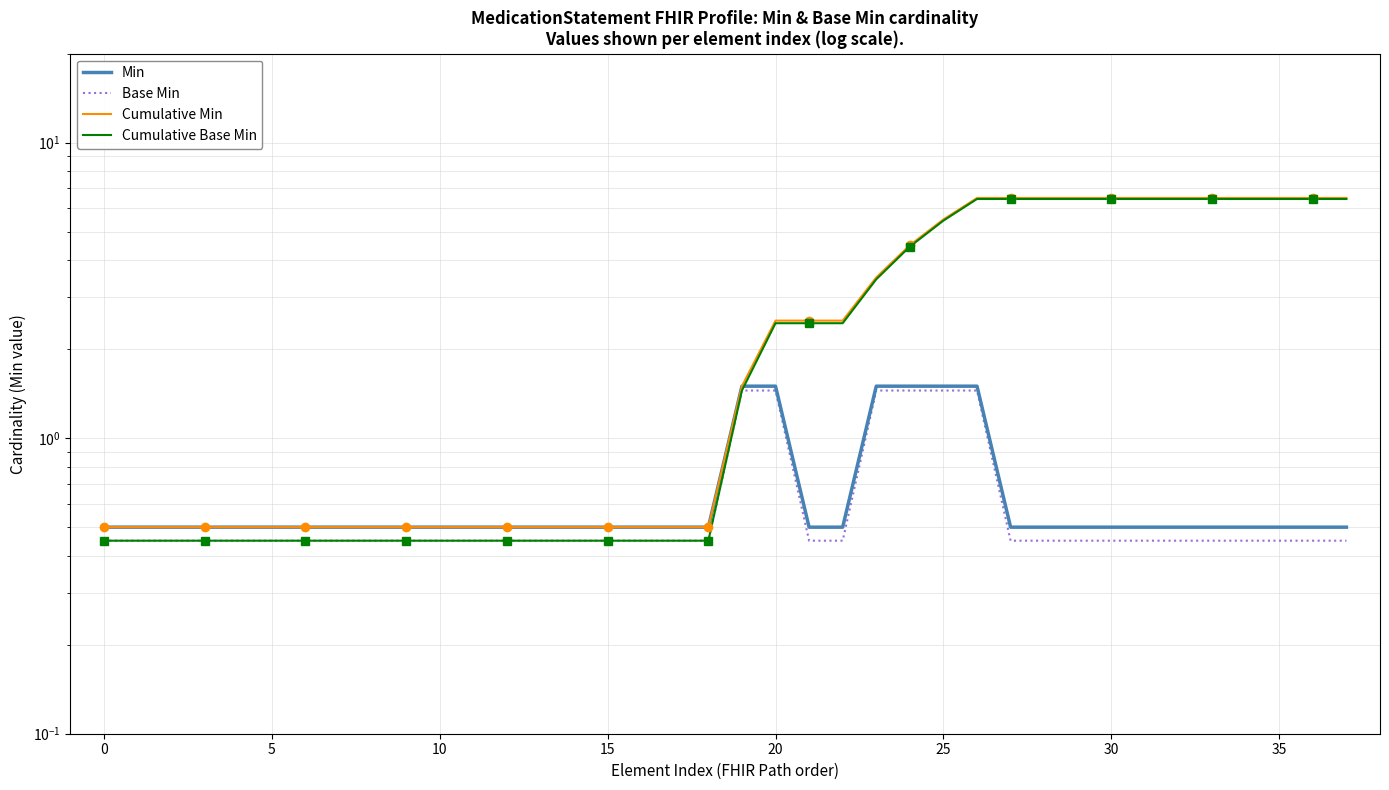

True or false: Min has more than 1 points higher than both neighbors.

False